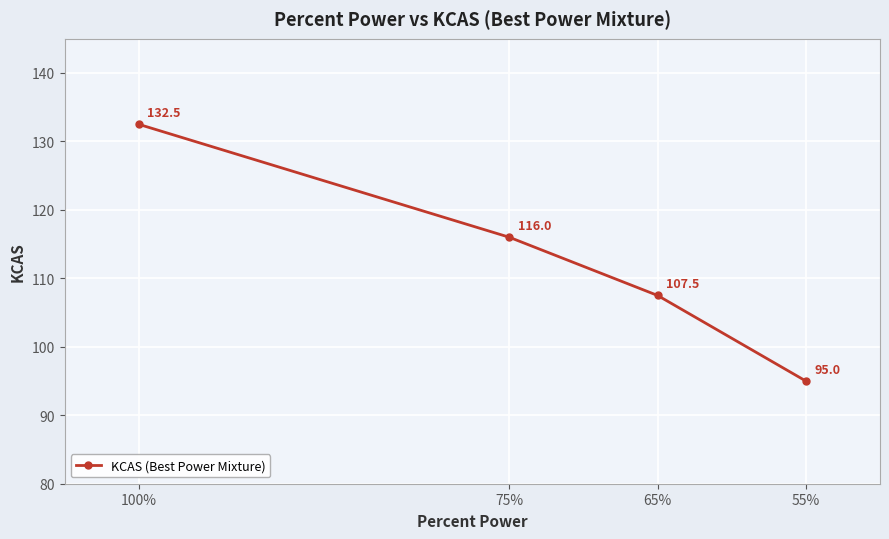

What is the smallest value displayed?

95.0